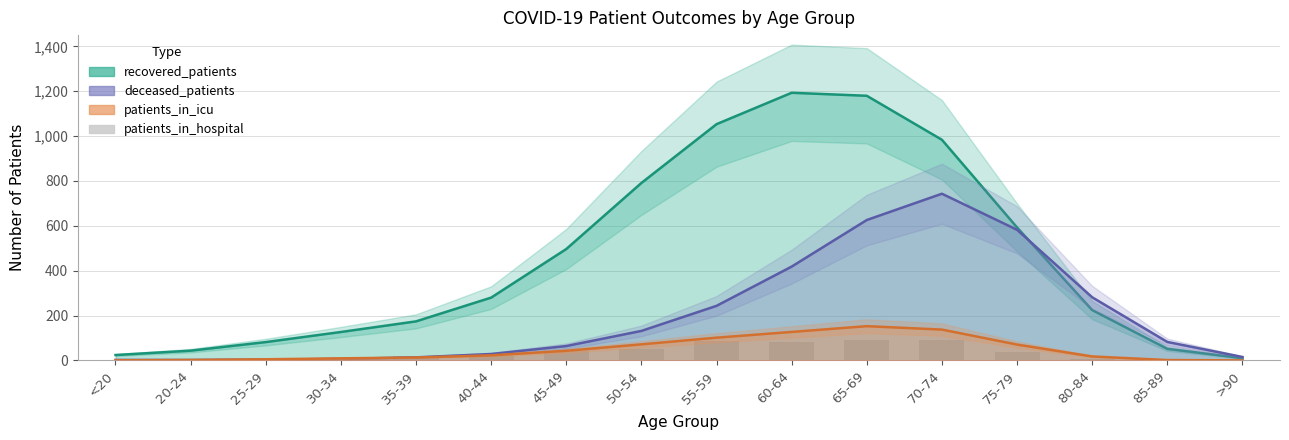

True or false: patients_in_icu has a value of 66.0 at 65-69.

False